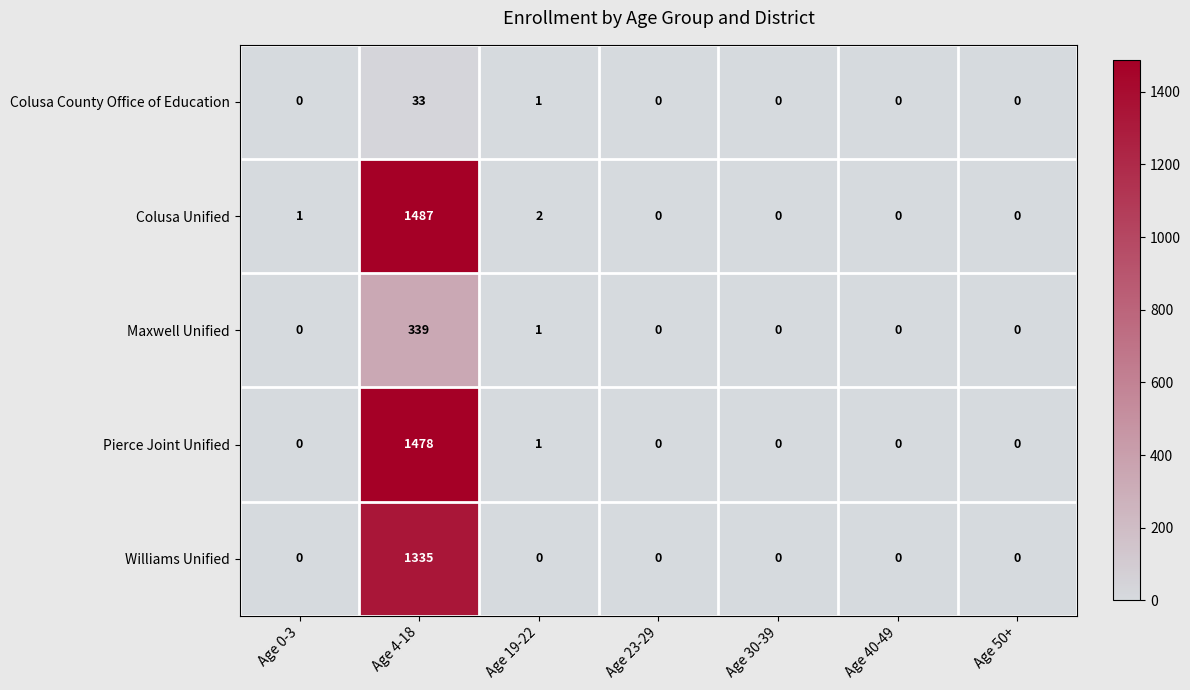

What is the difference between the maximum and second lowest values in the Colusa Unified series?

1487